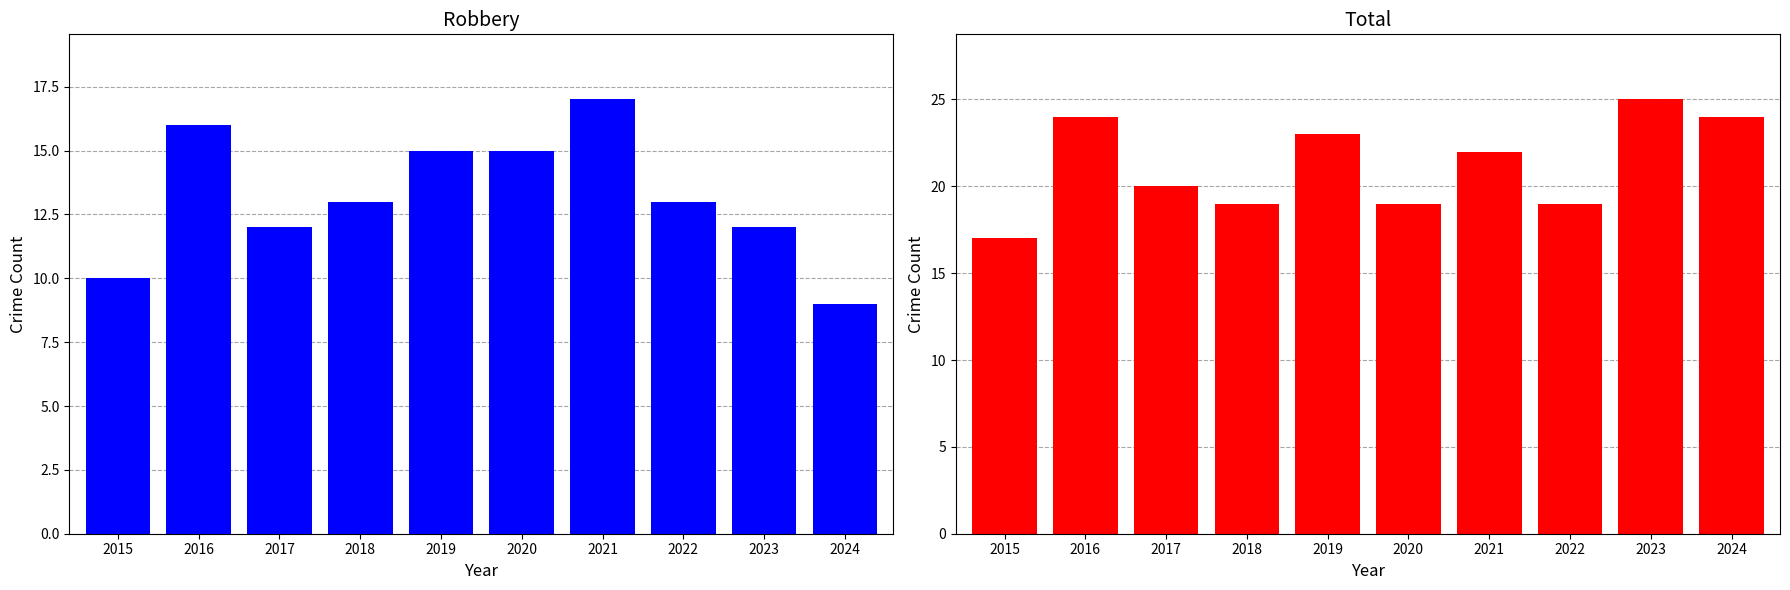

Count the Robbery values in the range 12 to 15.

6